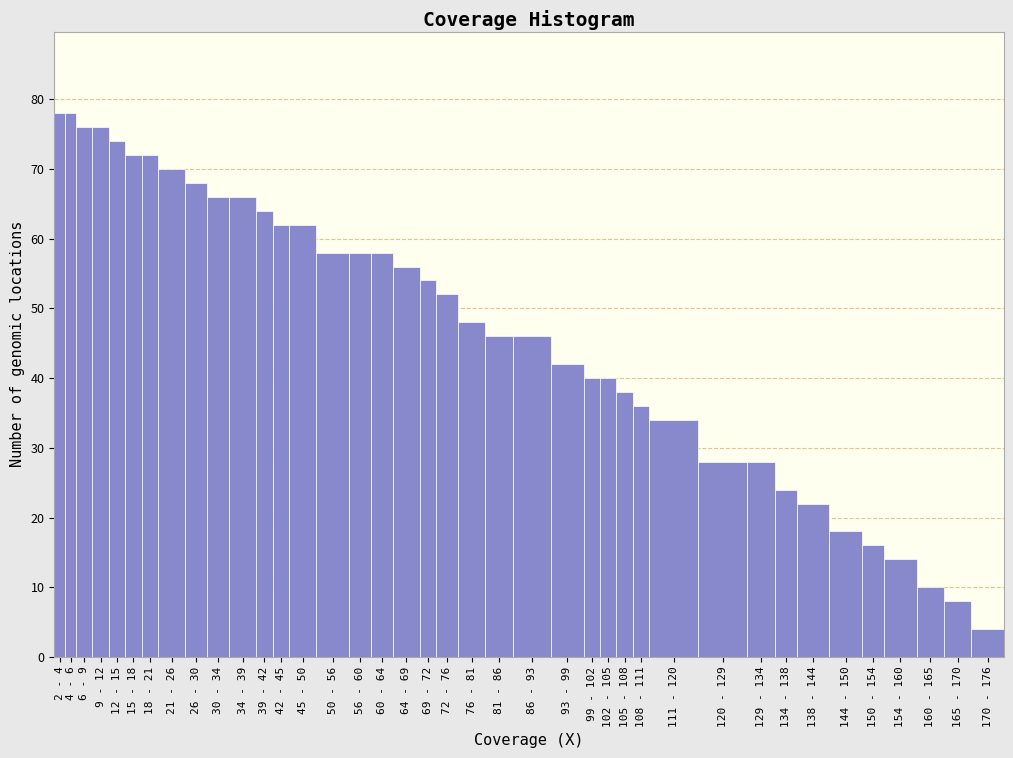

Which has a higher value, 4 - 6 or 69 - 72?

4 - 6